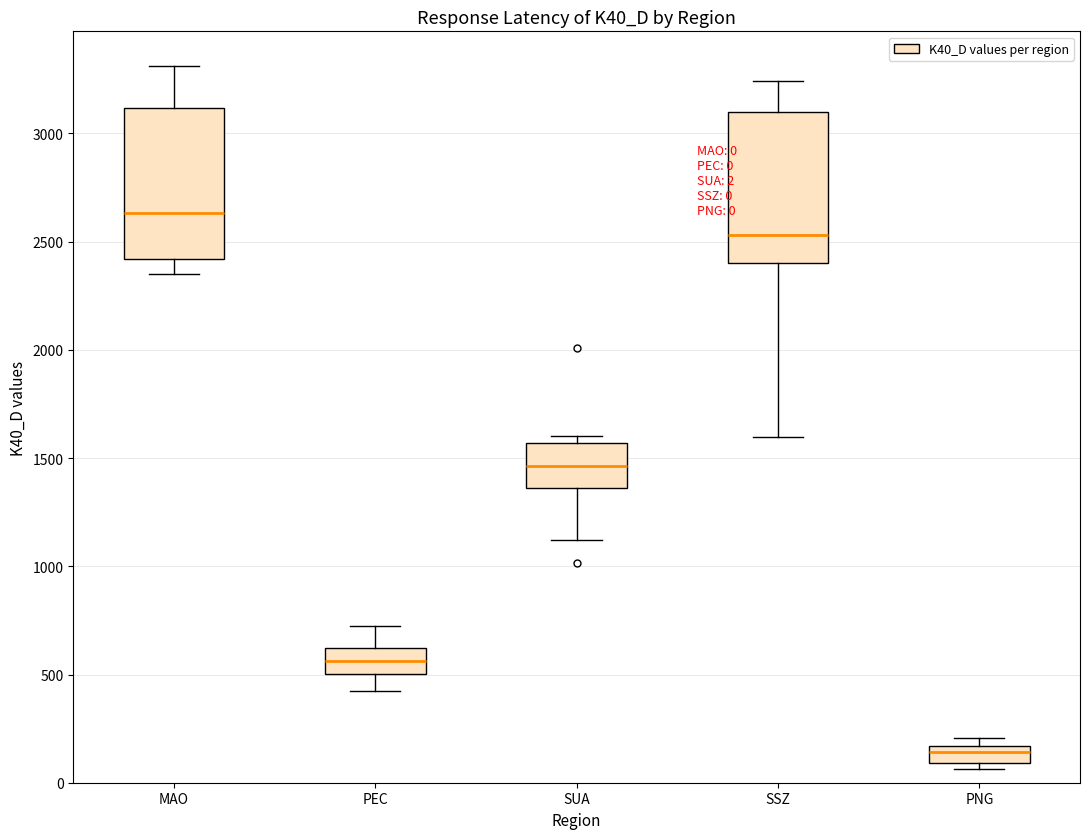

Which box's median line is the highest?

MAO